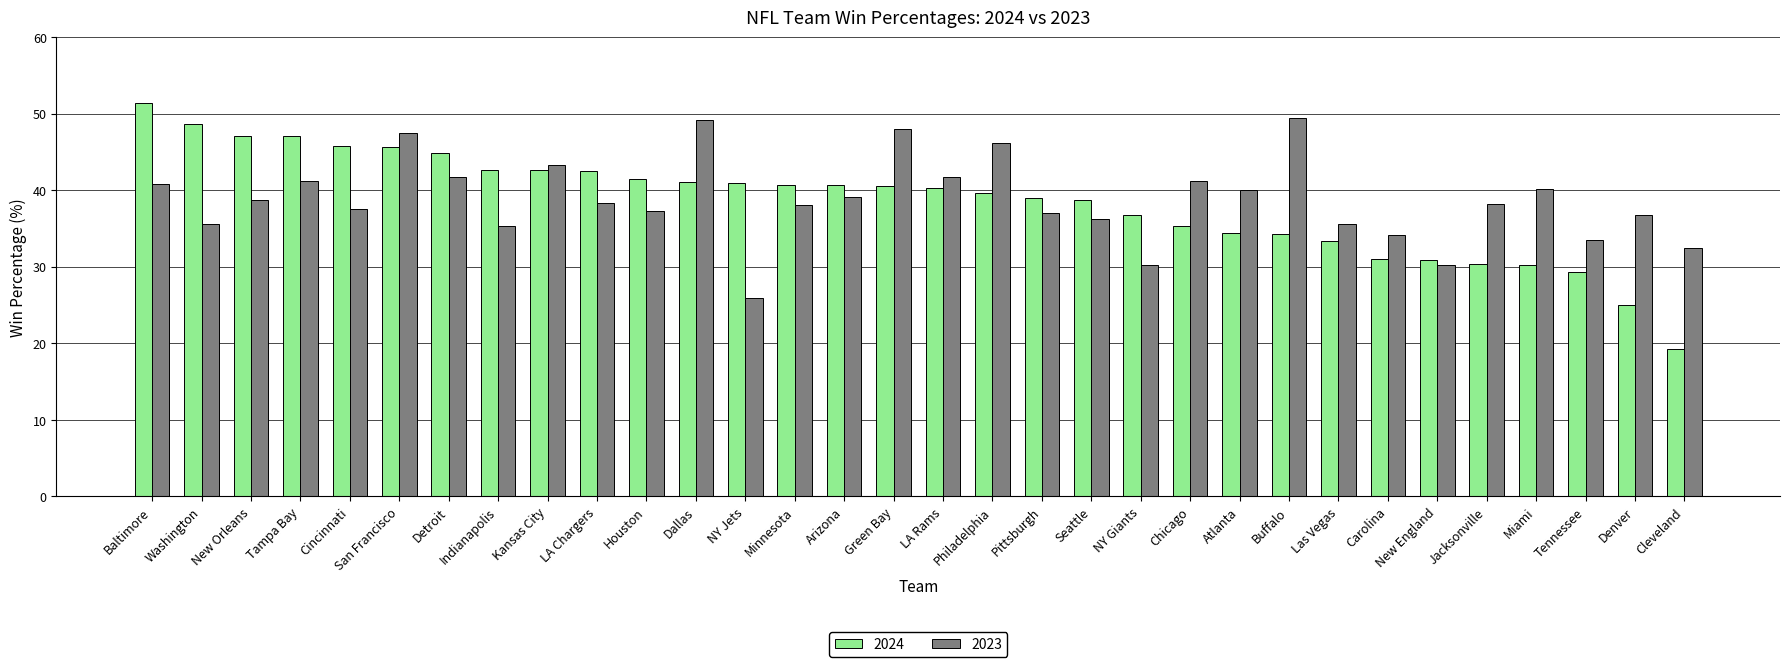

What is the minimum value shown in the chart?

19.2